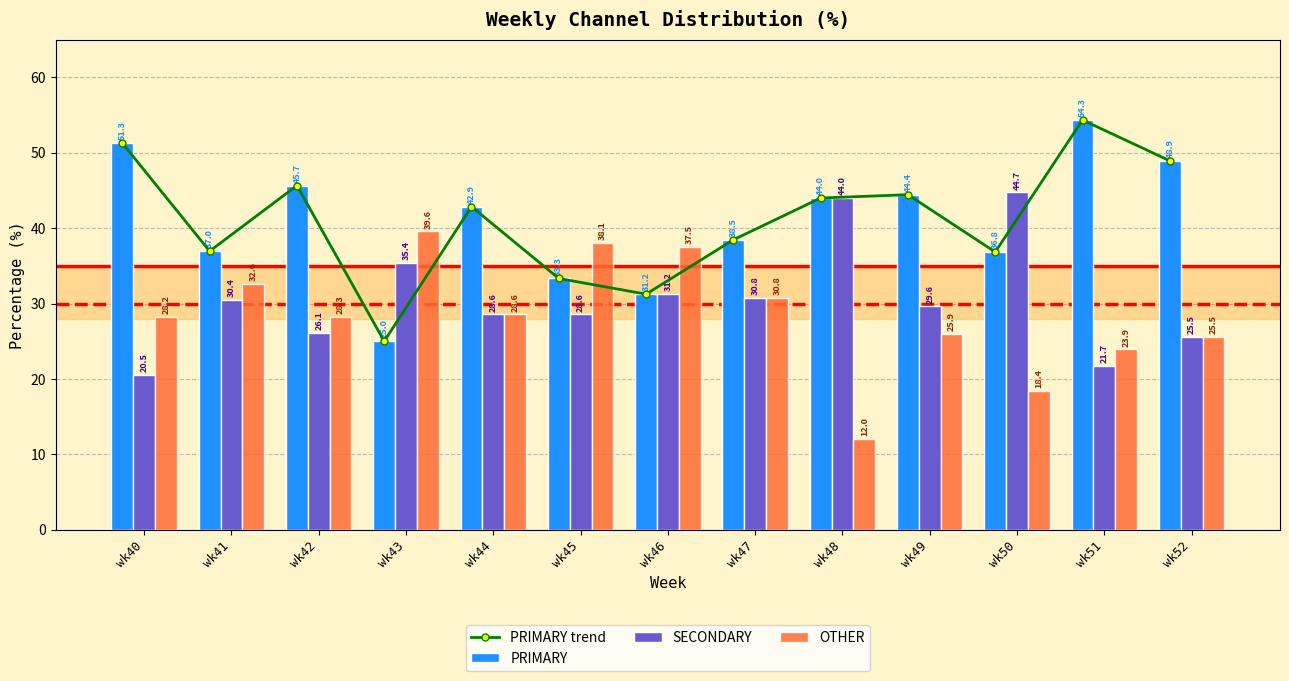

What is the greatest value displayed?

54.3